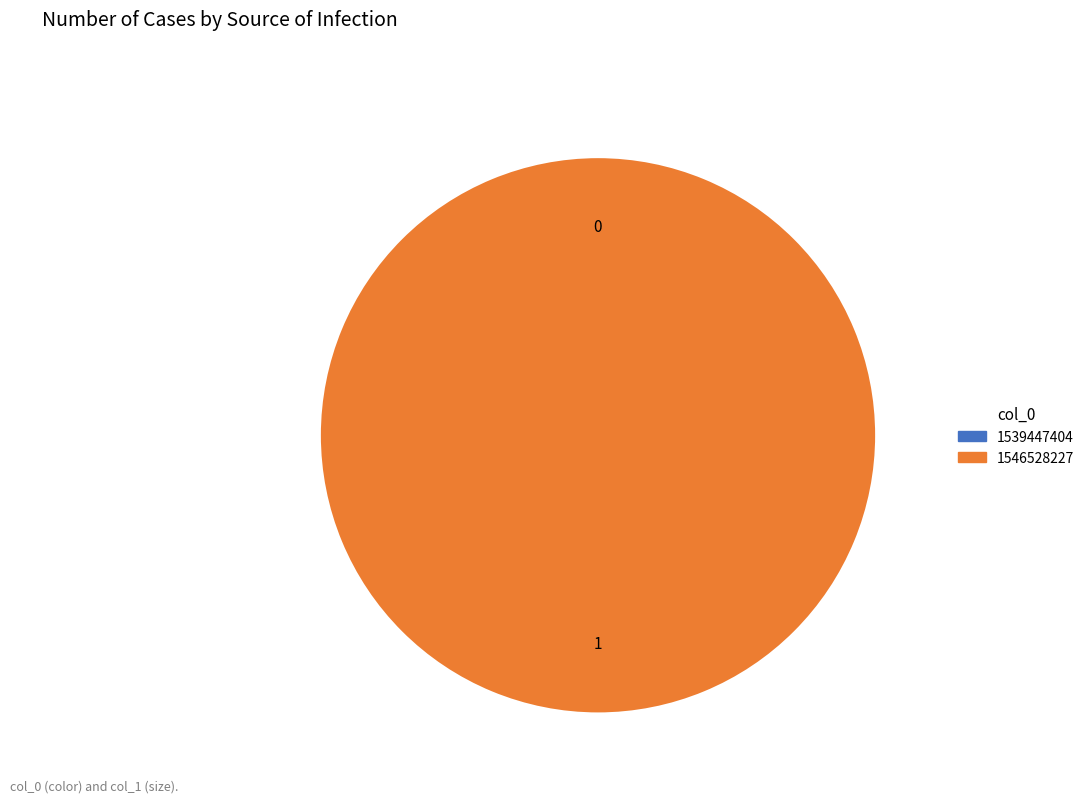

Does 1546528227 account for over 50% of the chart?

Yes